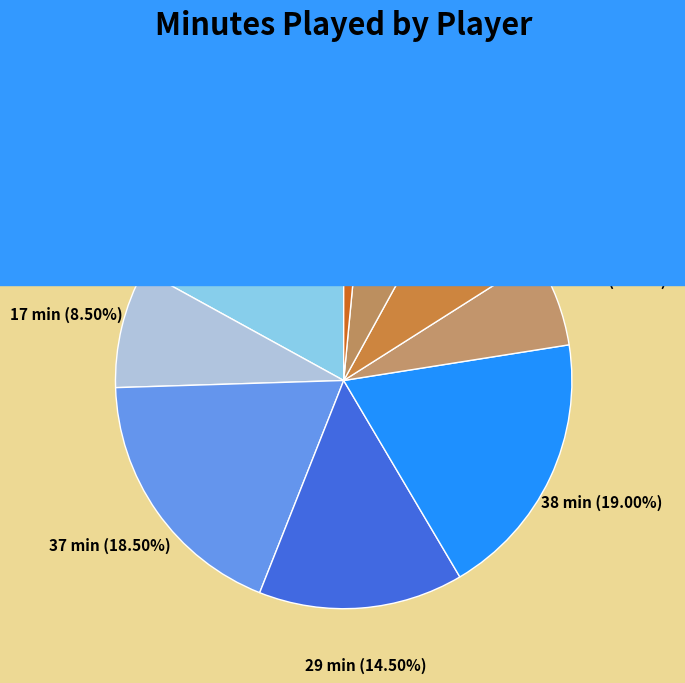

The M. Jacobs slice represents 26% of the pie. True or false?

False